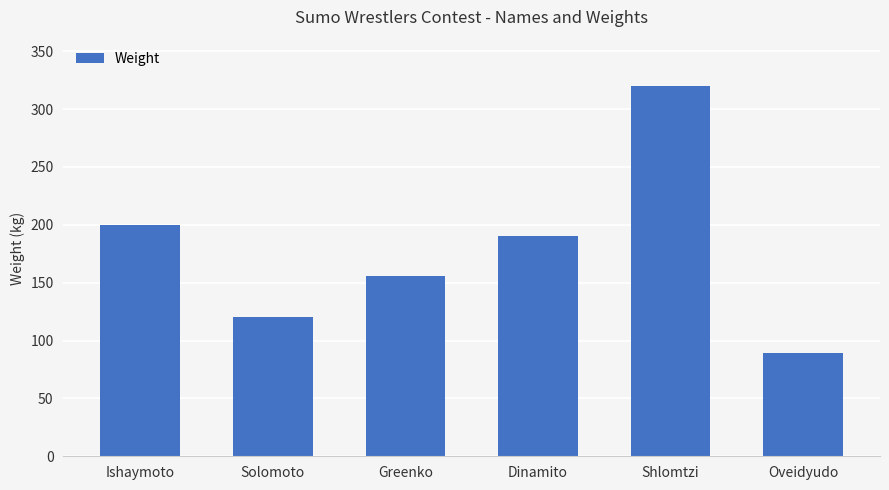

What is the label of the 2nd bar from the left?

Solomoto